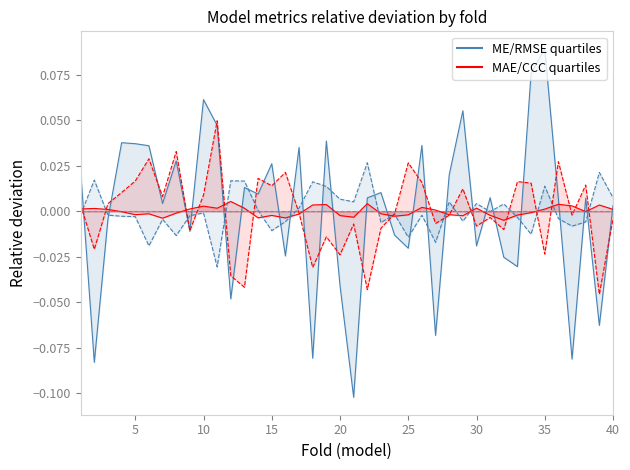

Is this an area chart (filled region under the line)?

No